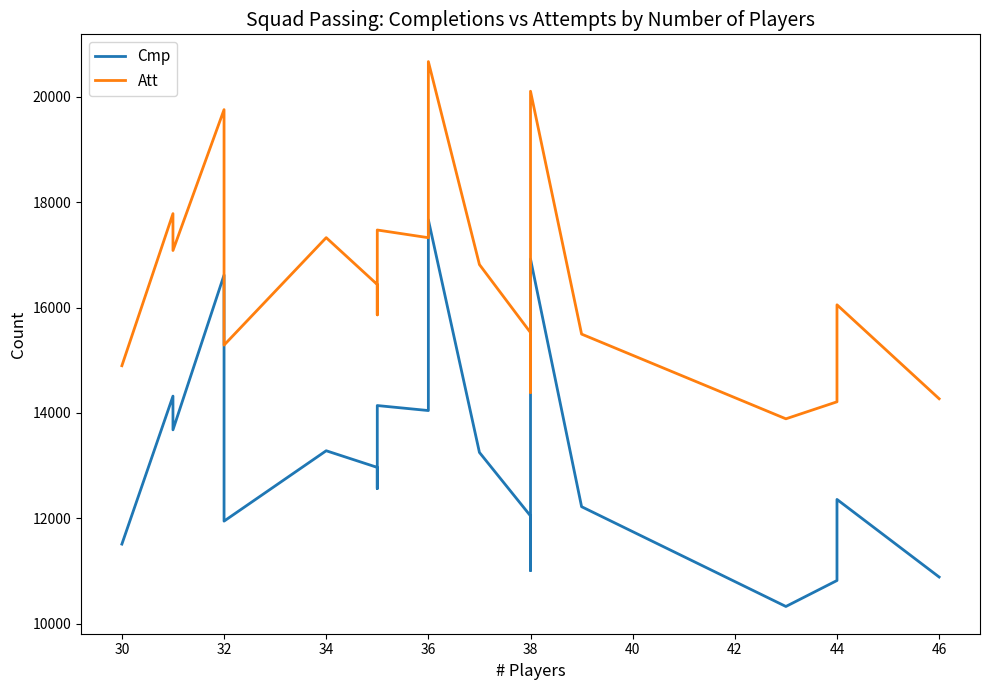

True or false: Cmp and Att cross at least once.

False